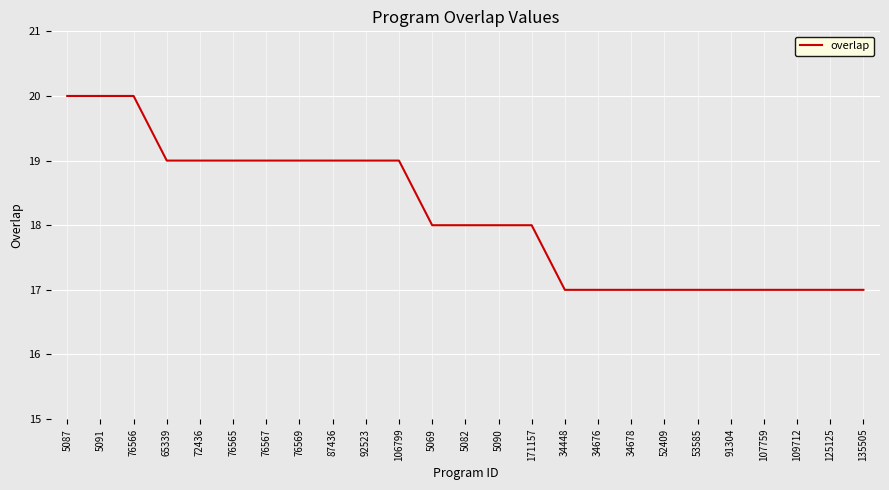

What is the average value?

18